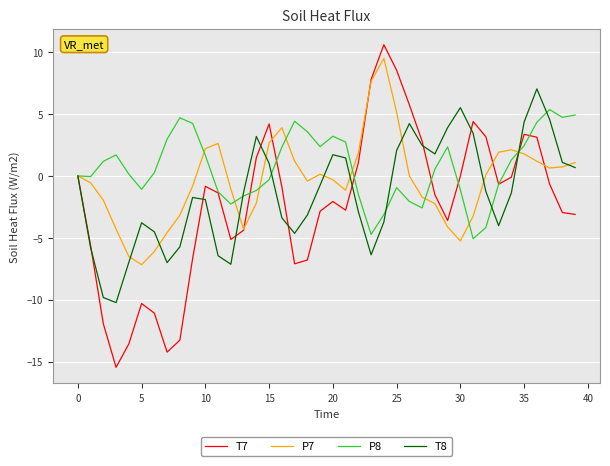

Rank the series by their average value, from lowest to highest.

T7, T8, P7, P8